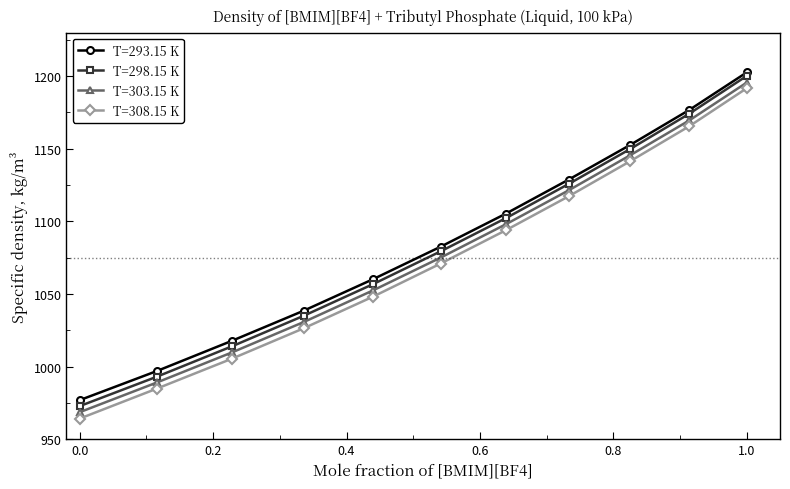

What is the maximum value for T=293.15 K?

1202.5